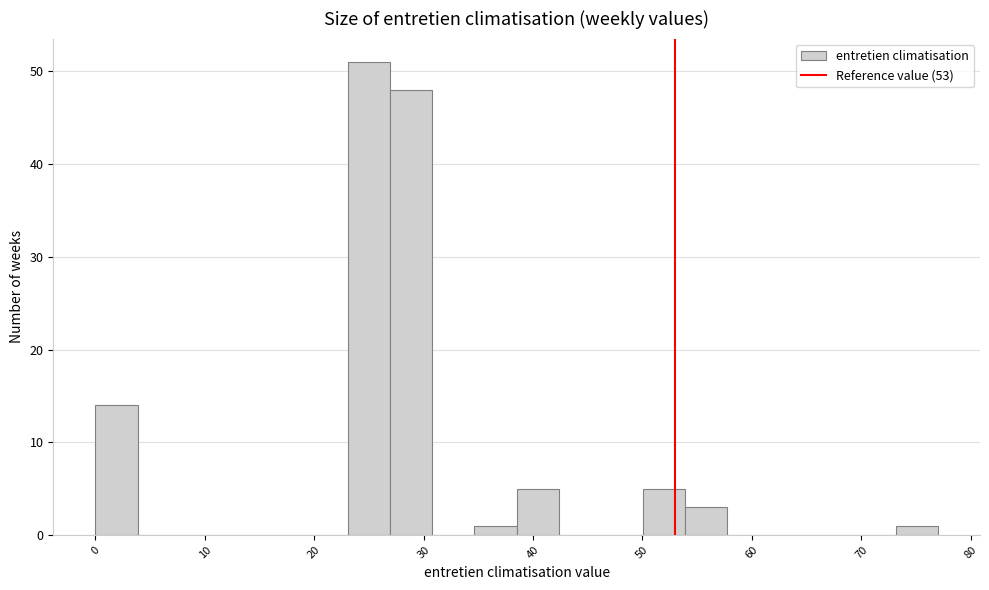

Read against the x-axis, roughly where is the centre of the tallest bar?

25